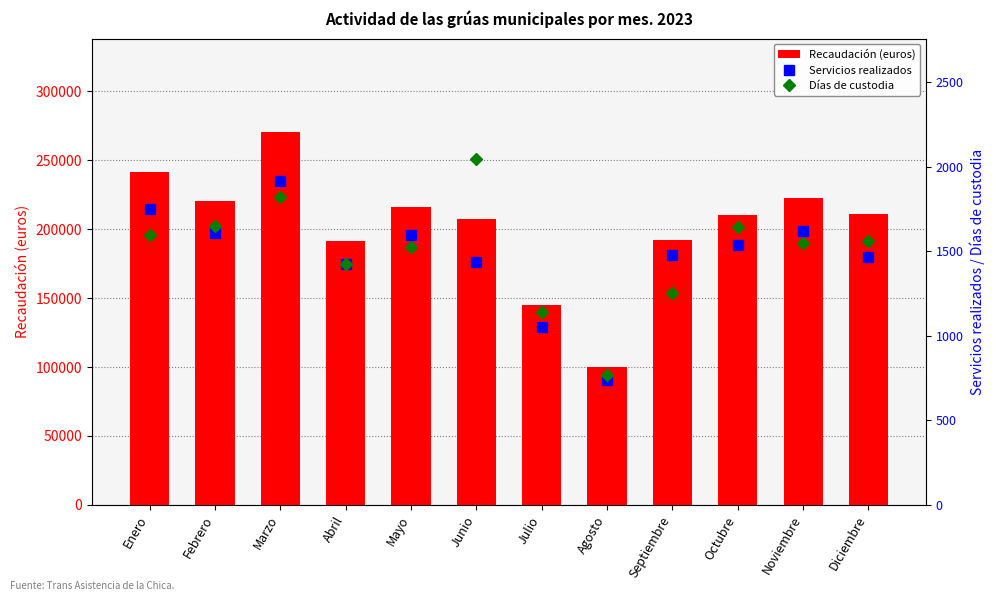

Does the chart contain any negative values?

No